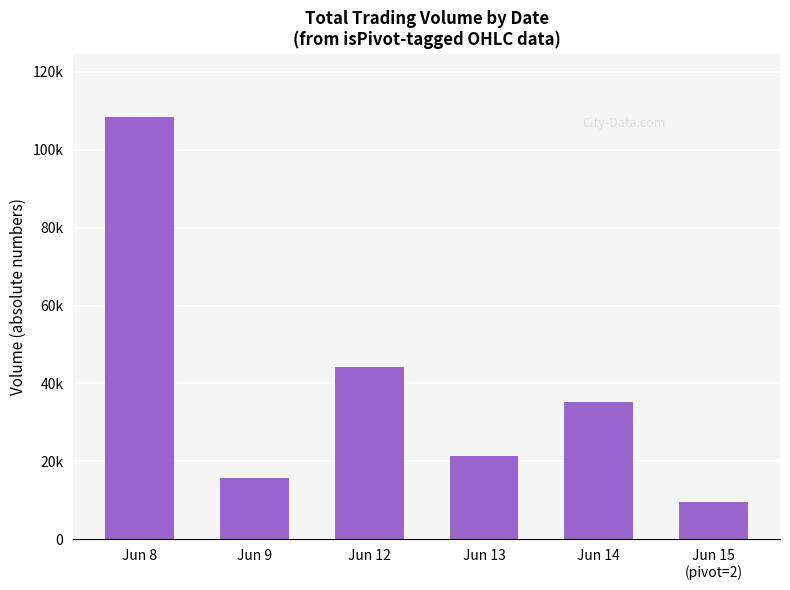

What is the sum of all values?

234506